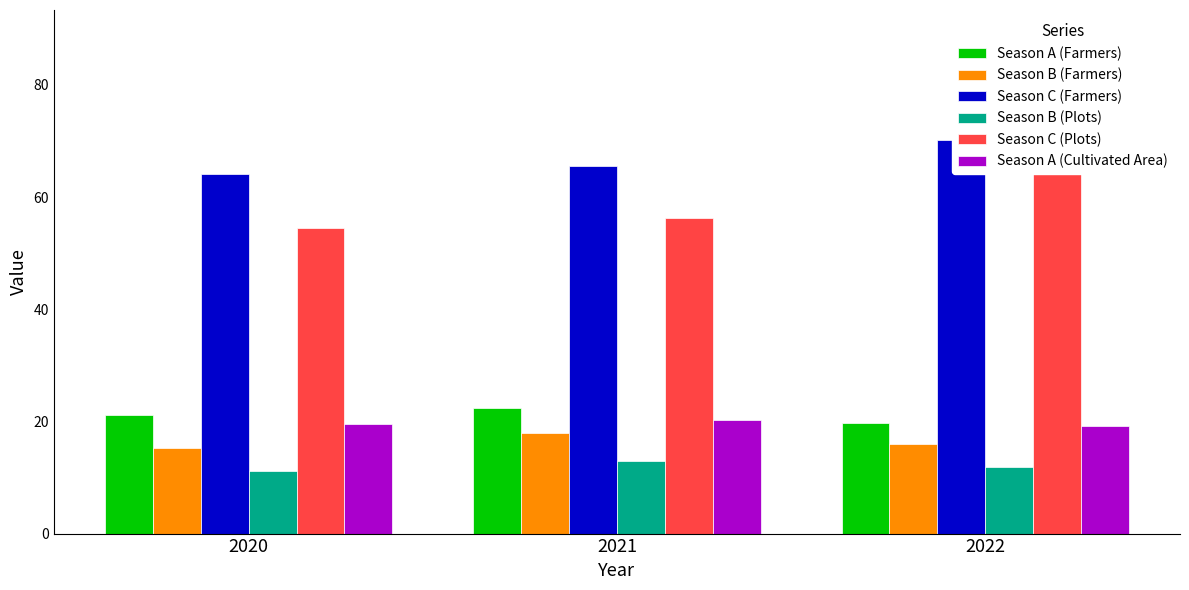

Where does the Season A (Farmers) series first go above 21?

2020